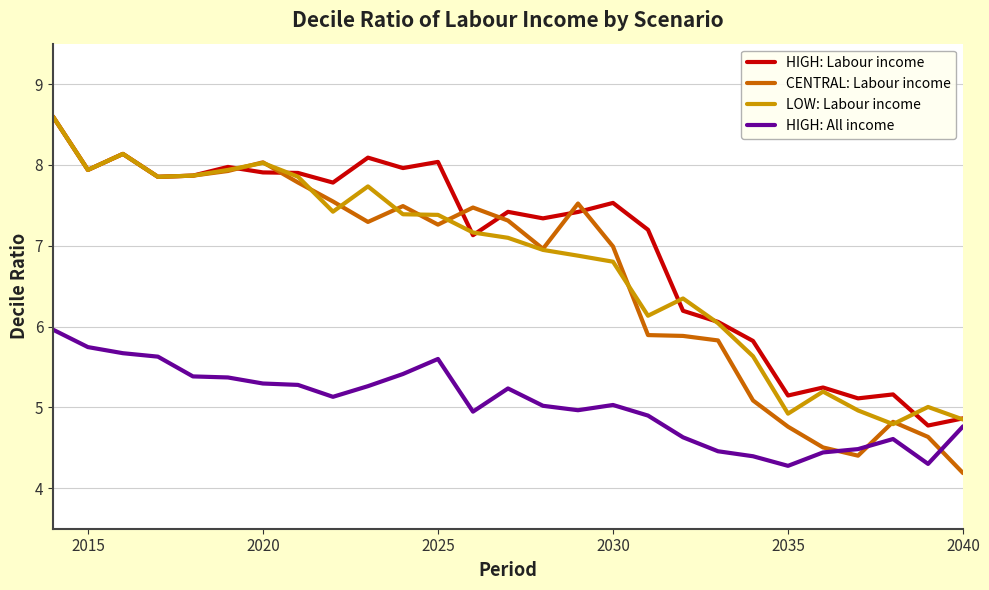

True or false: CENTRAL: Labour income and HIGH: All income cross at least once.

True